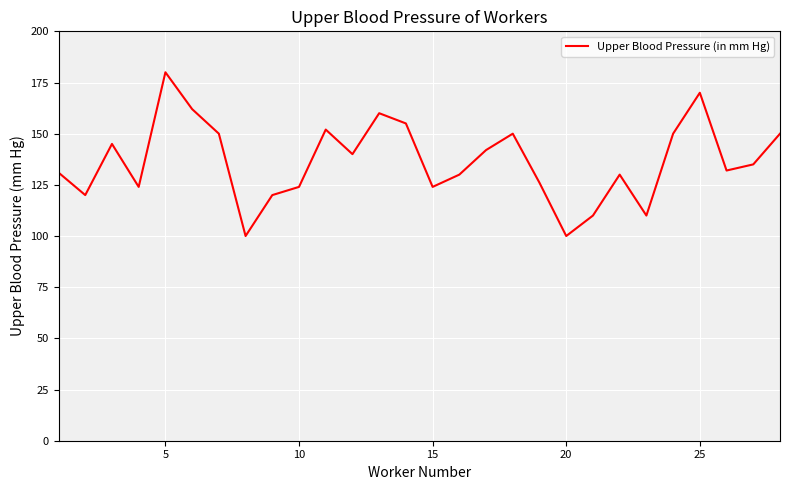

Does the chart have visible grid lines?

Yes